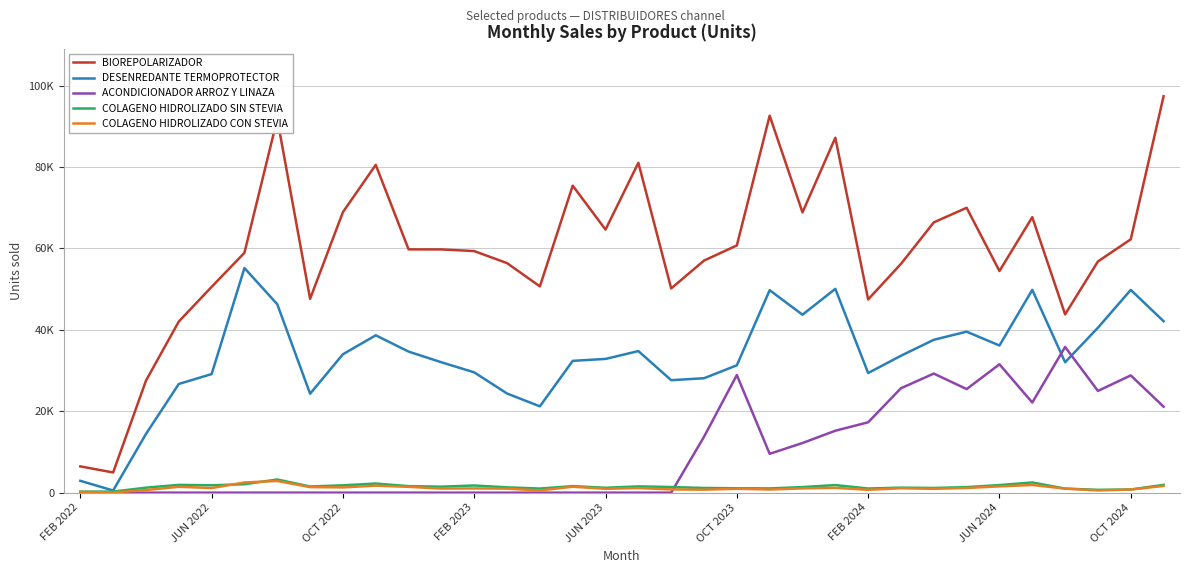

Does the chart have visible grid lines?

Yes